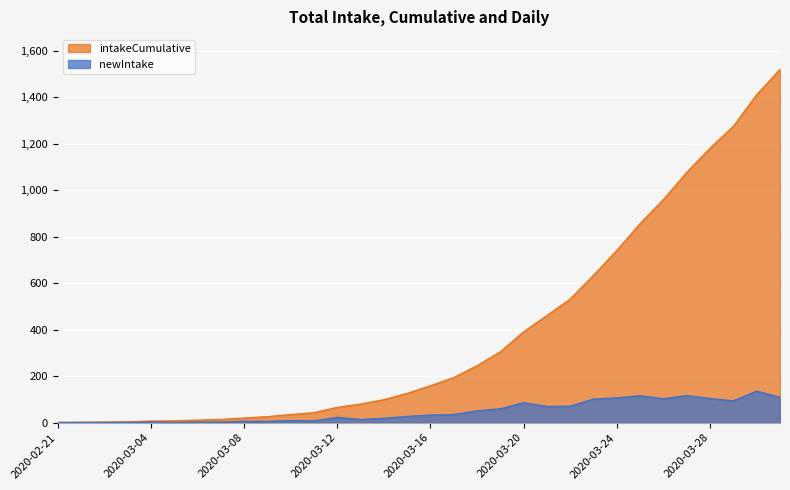

Which series has the largest range (max minus min)?

intakeCumulative